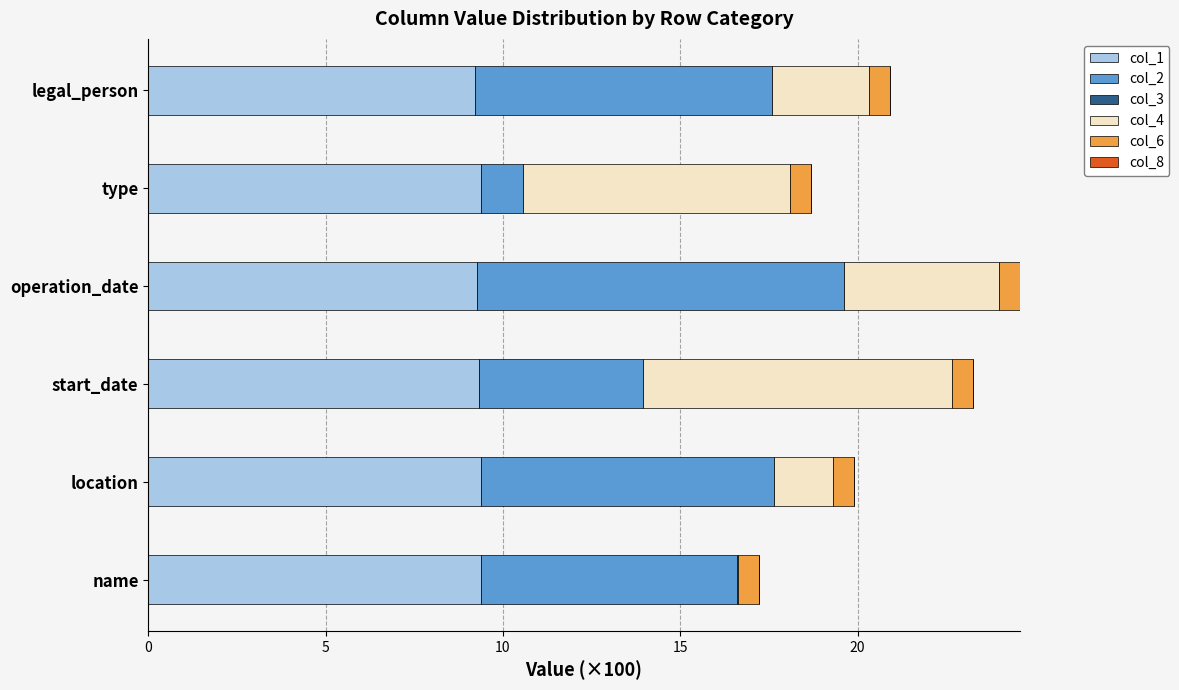

What is the total value across all series at type?

18.7